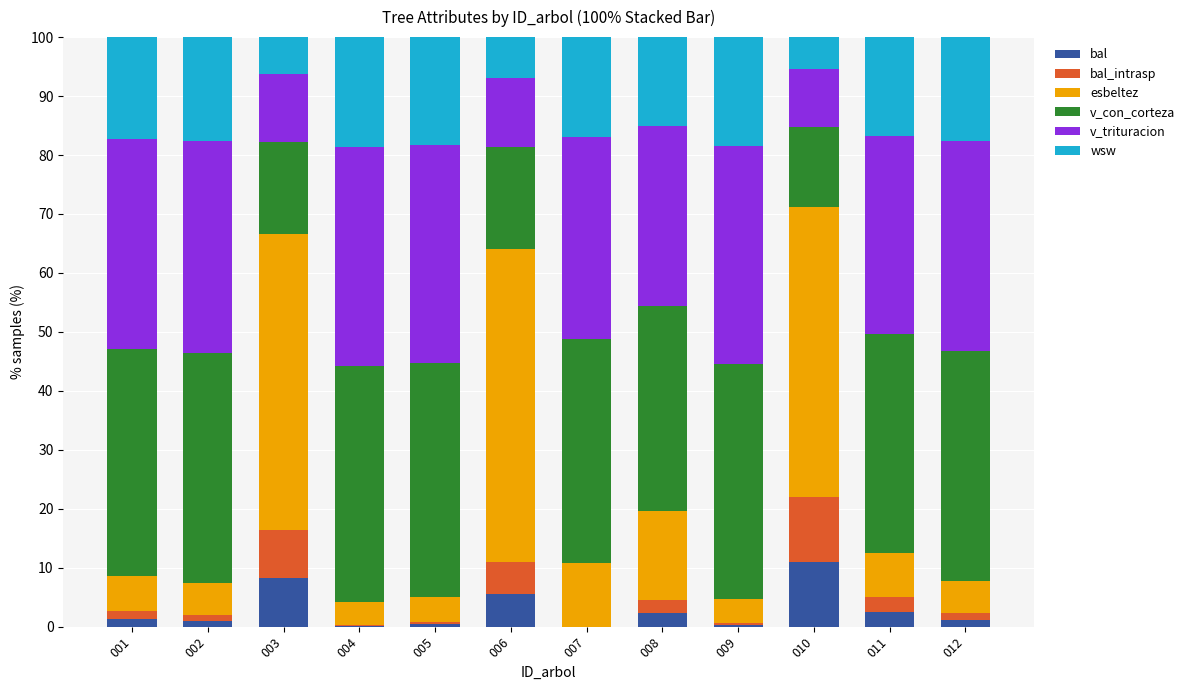

Which category has the highest value in the bal series?

010